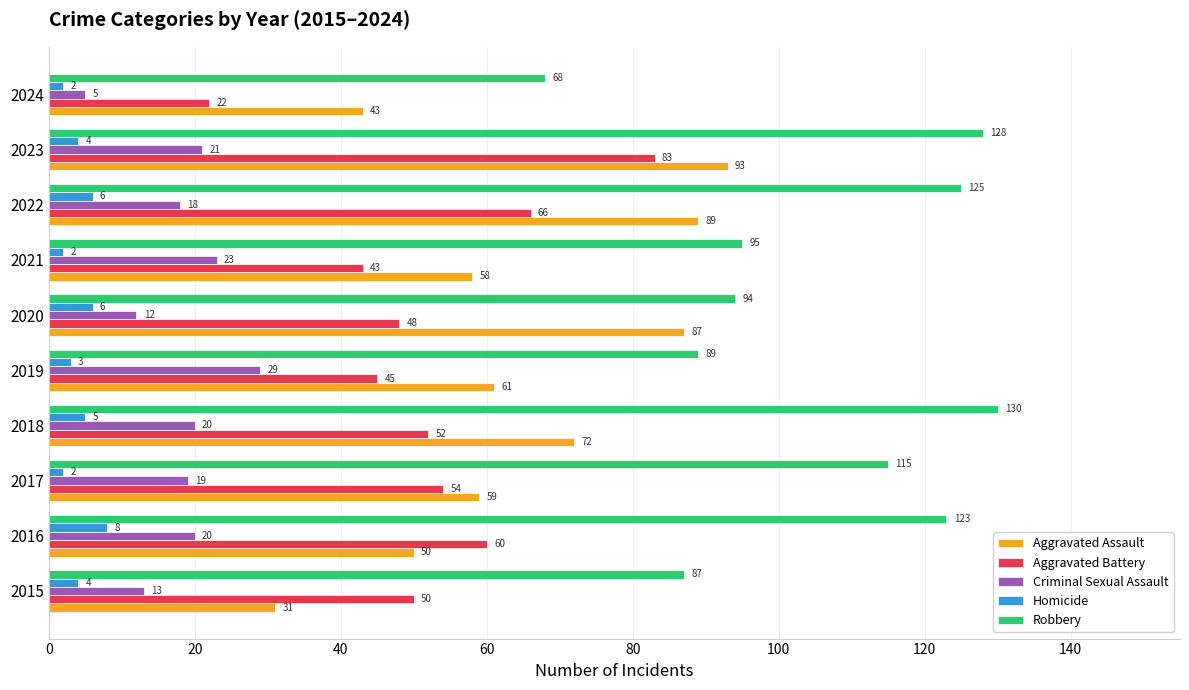

How many values in the Aggravated Assault series are below 61?

5